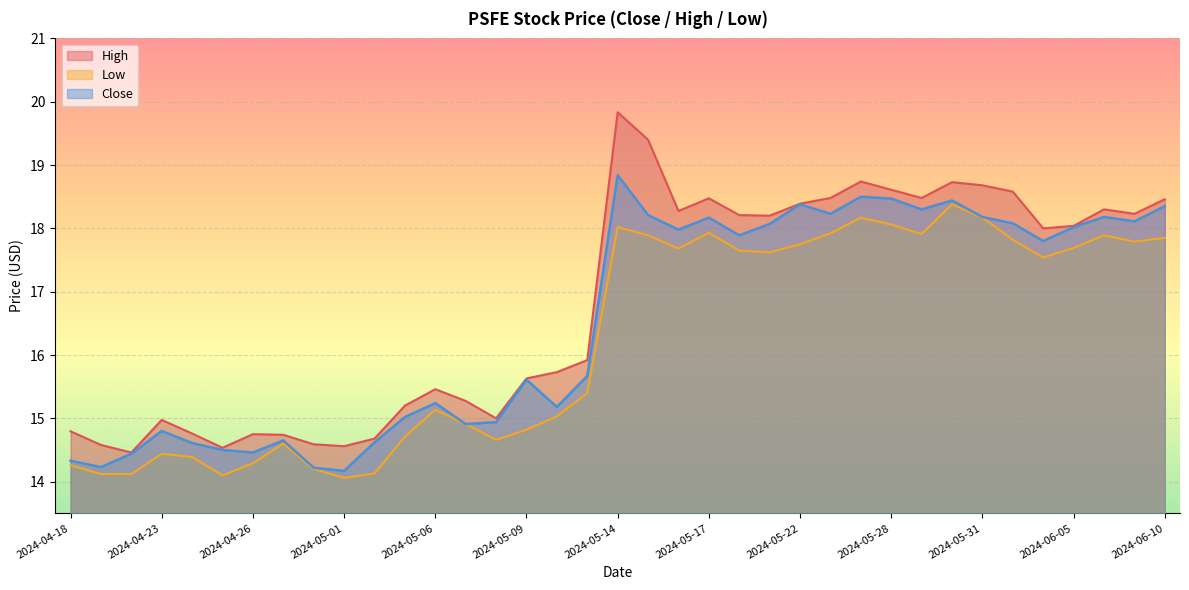

What value does the Low series have at 2024-05-02?

14.1